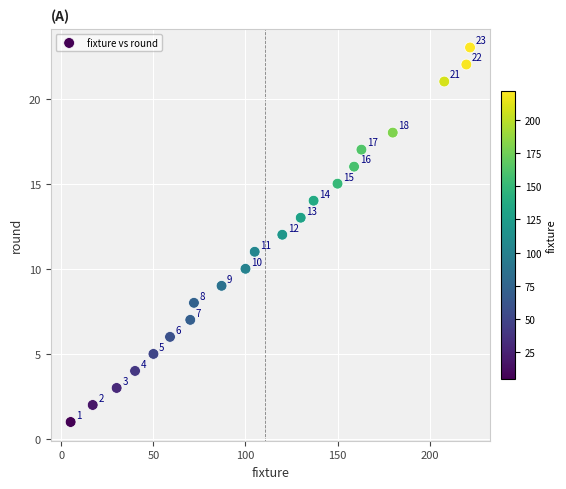

What Y value in the scatter plot is closest to 12?

12